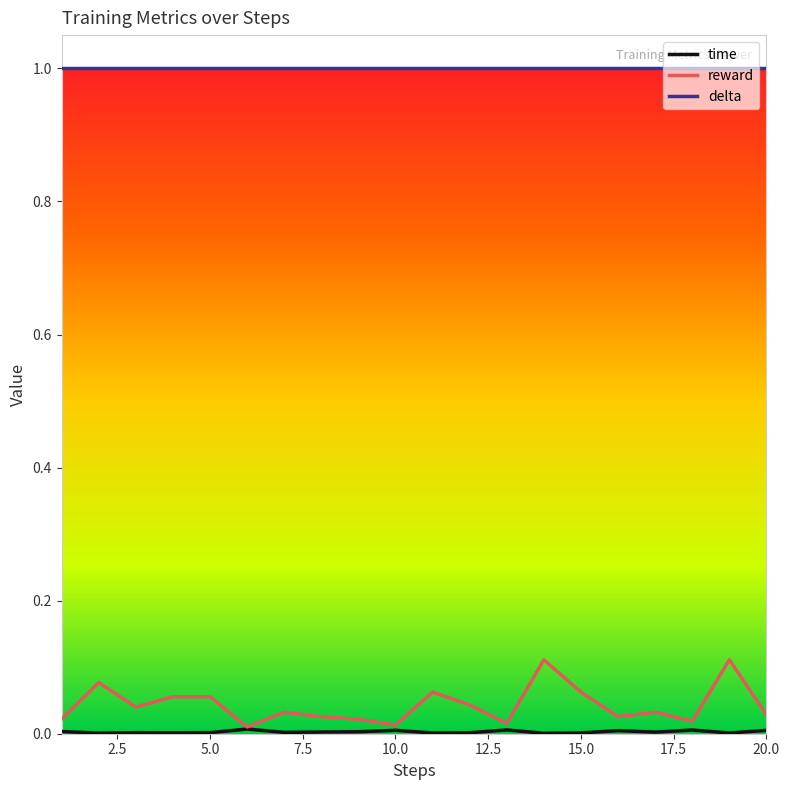

True or false: delta and reward cross at least once.

False